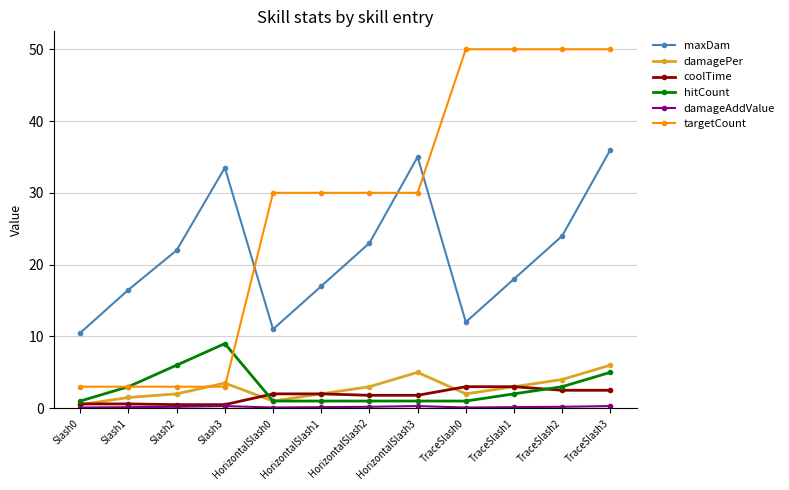

Is it true that damagePer equals 5.6 at Slash3?

False